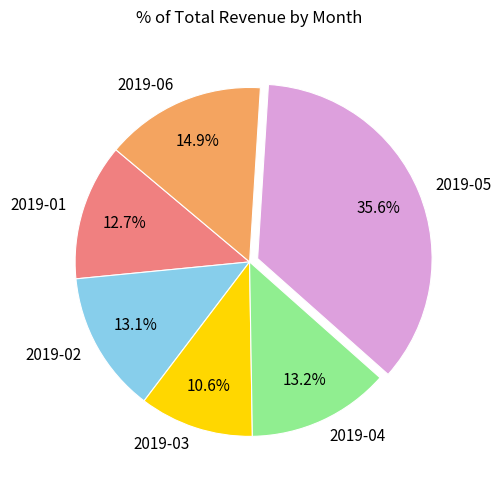

The 2019-01 slice represents 13% of the pie. True or false?

True